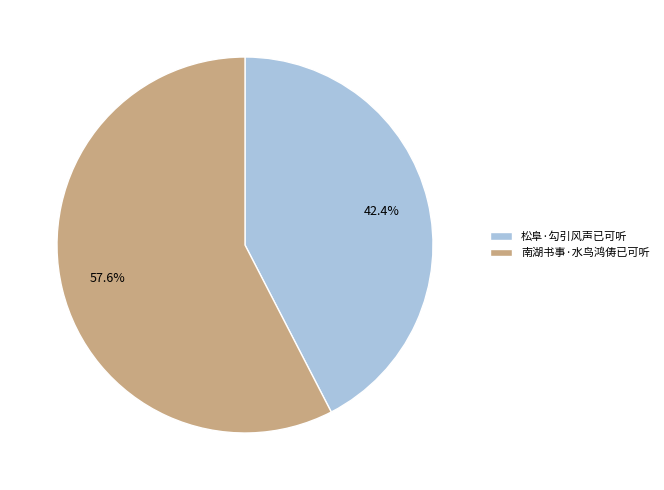

Approximately how many times larger is the value at 南湖书事·水鸟鸿俦已可听 compared to 松阜·勾引风声已可听?

1.4